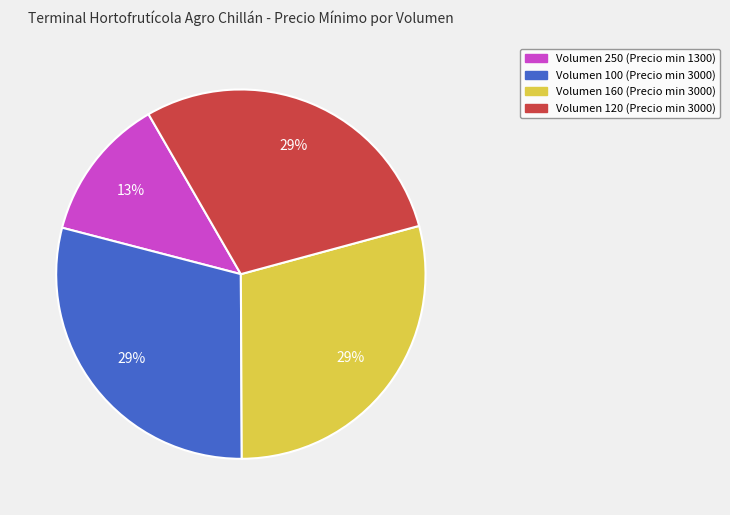

How many segments does this pie chart have?

4